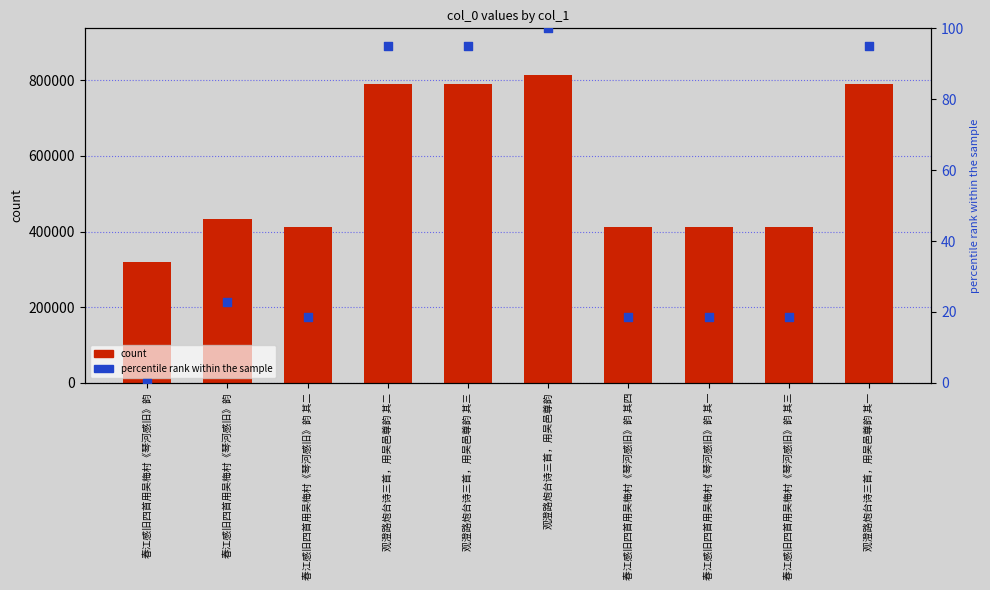

At which category is the sum across all series the highest?

观澄路炮台诗三首，用吴邑尊韵